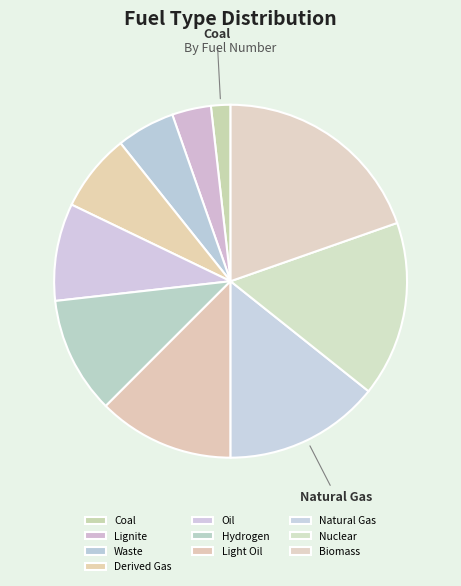

The Natural Gas slice represents 25% of the pie. True or false?

False